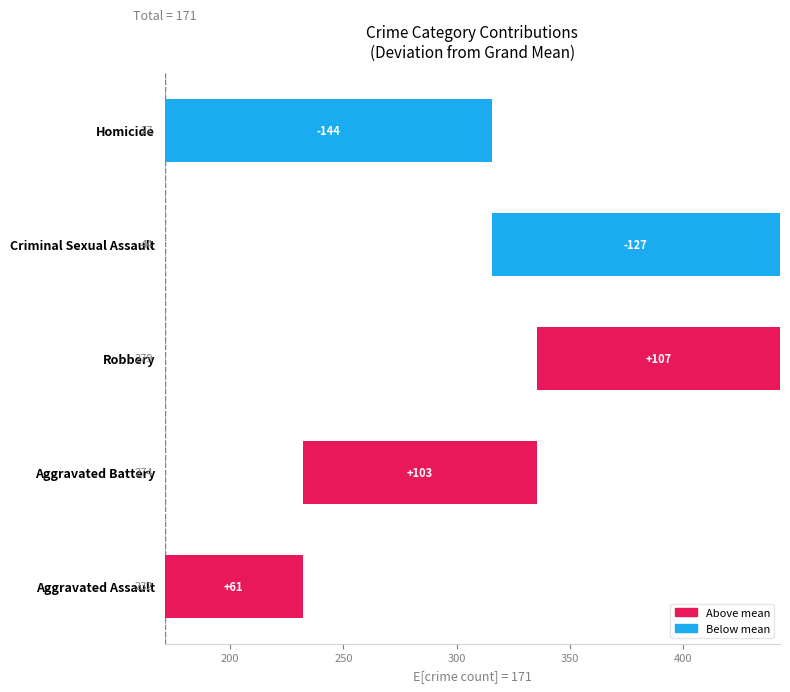

The value of Robbery at 2022 is 369. True or false?

False